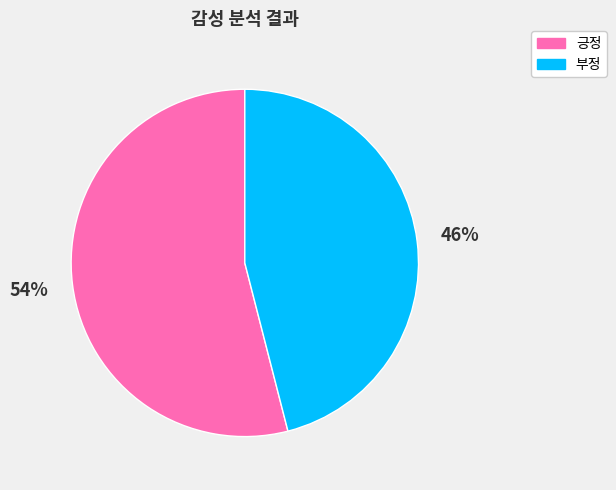

How many segments does this pie chart have?

2